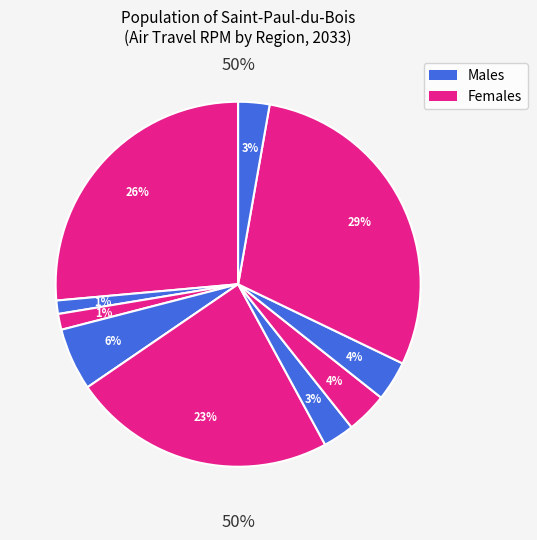

Does any single category account for the majority?

No